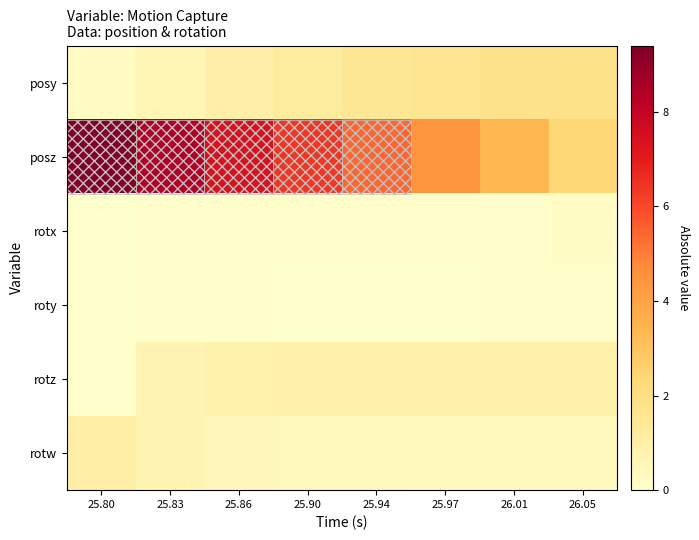

How many series are shown in this chart?

6